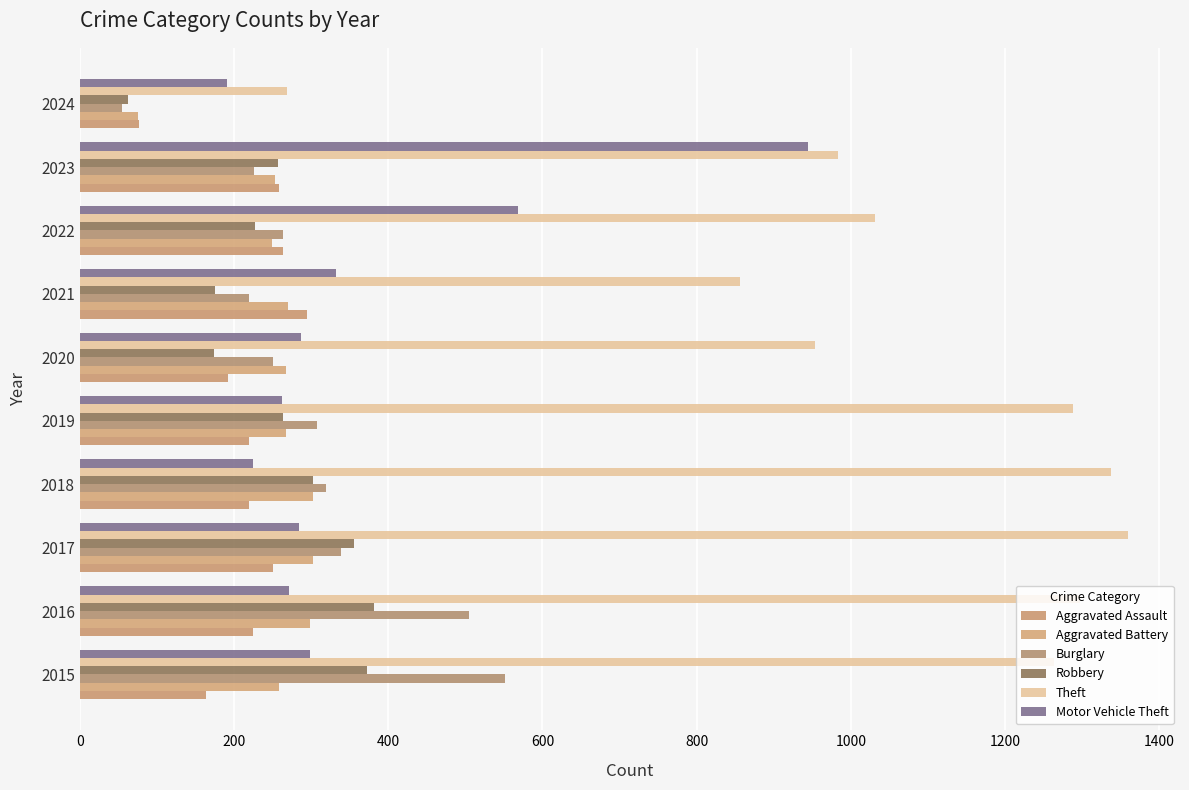

At how many categories does at least one series exceed 966?

7